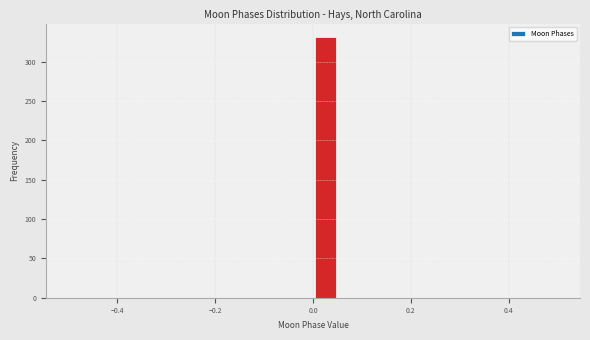

Read against the x-axis, roughly where is the centre of the tallest bar?

0.02